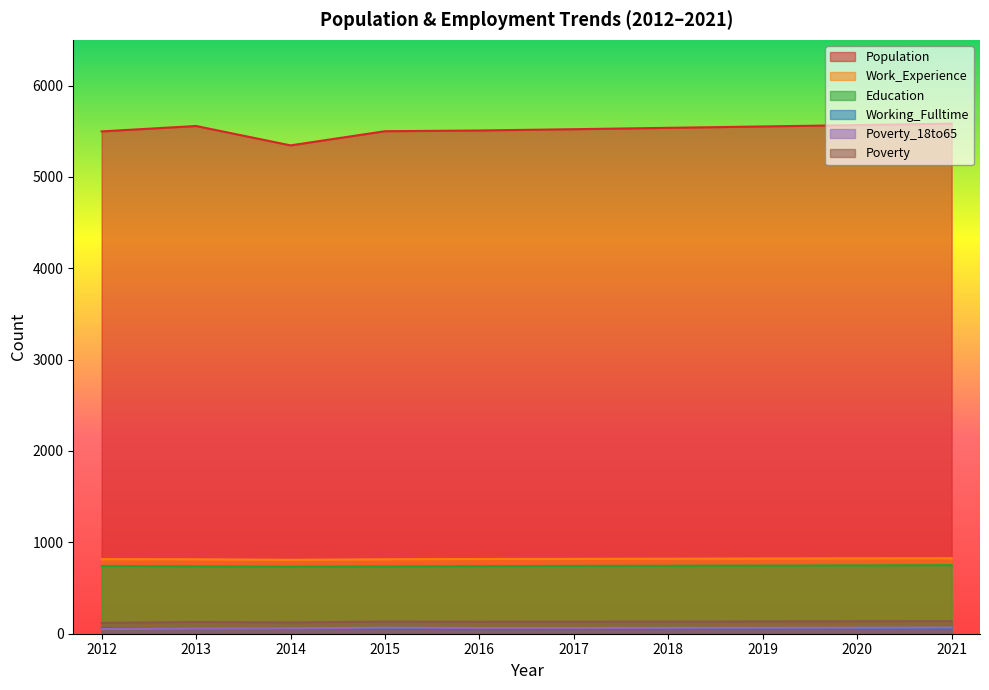

At which category is the sum across all series the highest?

2021